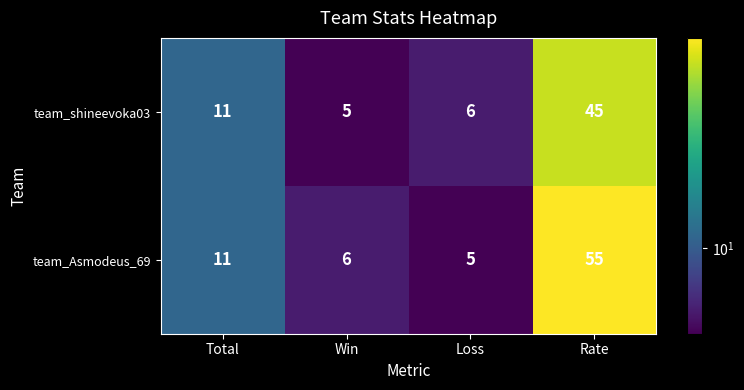

Read the team_Asmodeus_69 value at Loss.

5